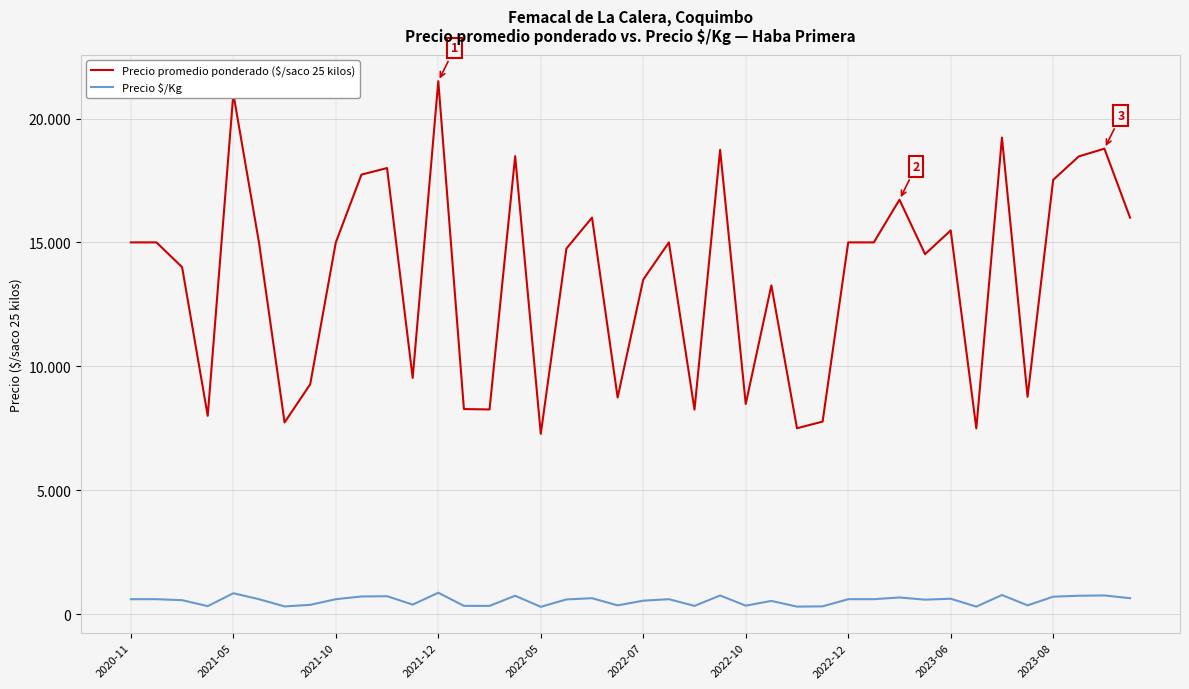

At which category is the sum across all series the highest?

2021-12